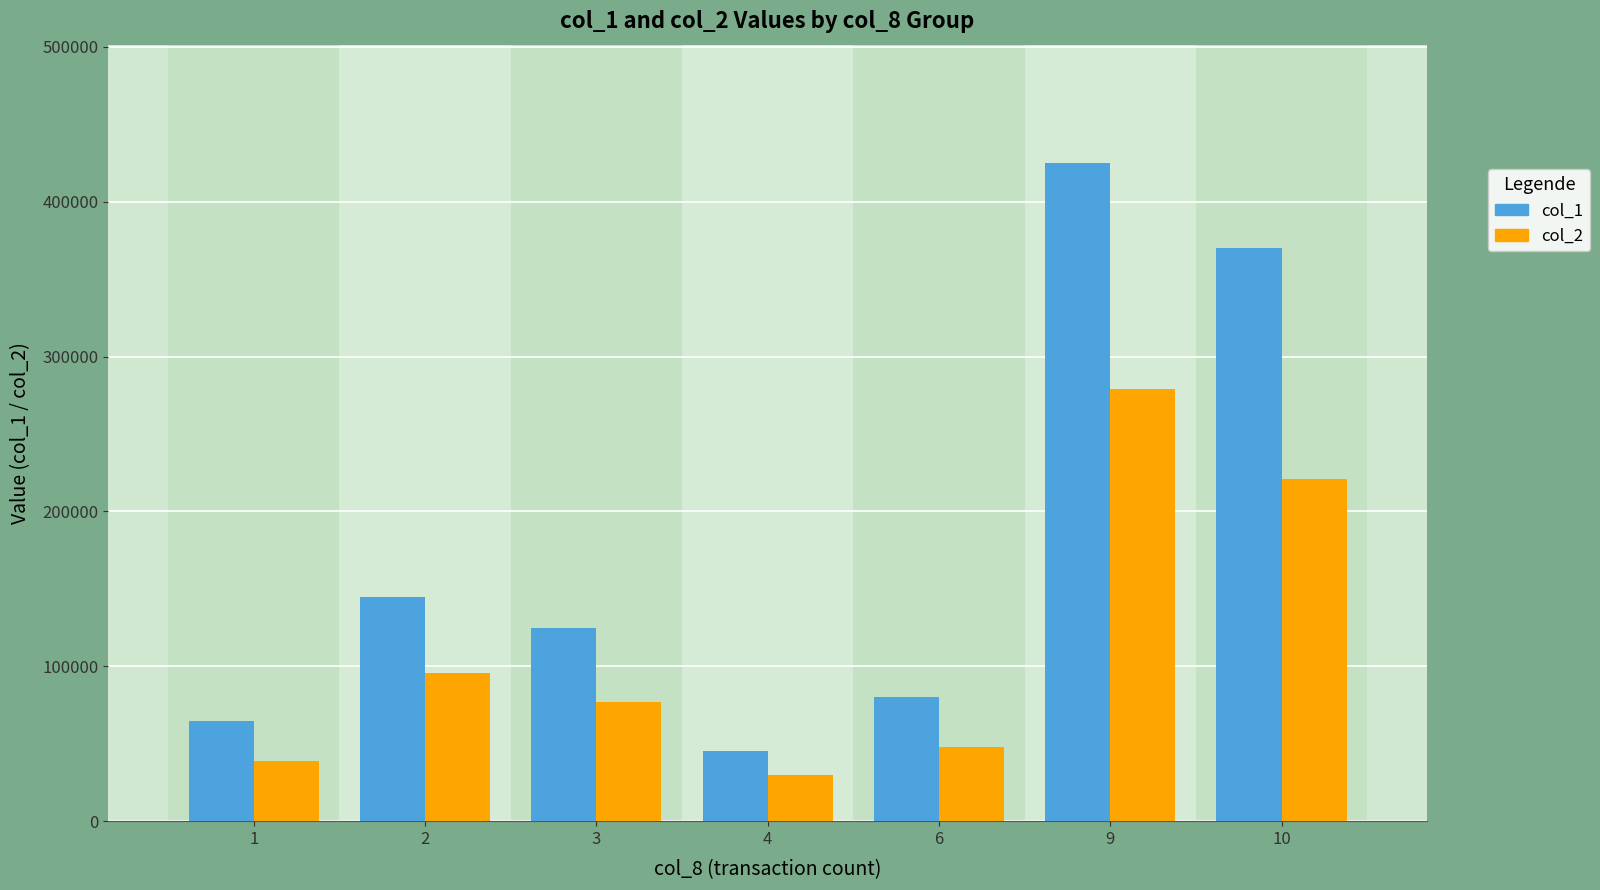

Reading left to right, what are all the values shown in this chart?

col_1: 65000	145000	125000	45000	80000	425000	370000
col_2: 39100	95400	76900	29900	47930	279200	221000